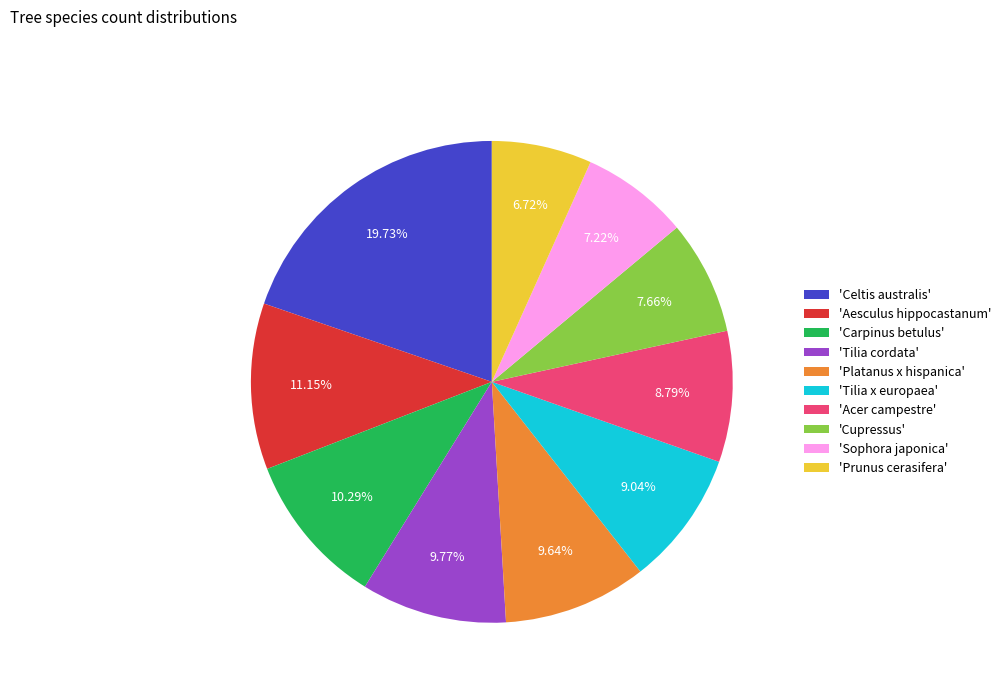

To the nearest percent, what is the average slice percentage?

10%